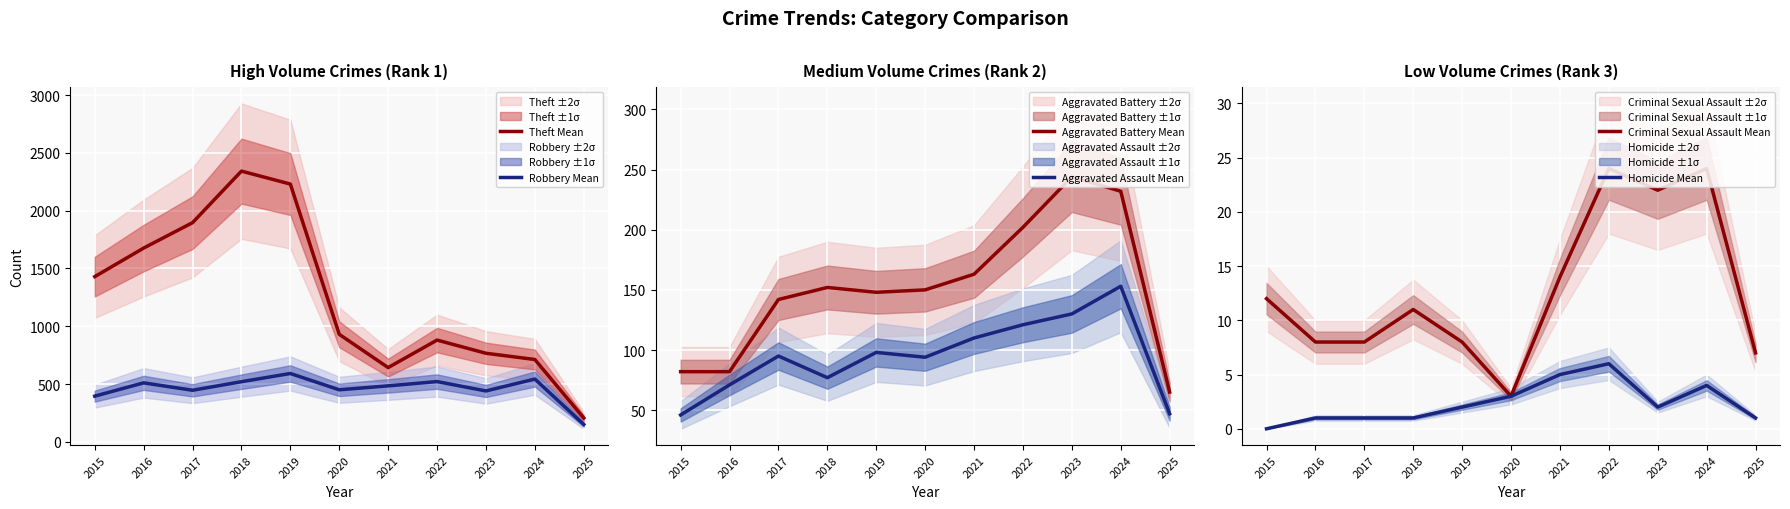

Reading left to right, transcribe all the data shown in this chart.

Theft Mean: 2015=1429	2016=1676	2017=1896	2018=2342	2019=2230	2020=930	2021=642	2022=880	2023=766	2024=712	2025=206
Robbery Mean: 2015=395	2016=510	2017=446	2018=520	2019=591	2020=450	2021=484	2022=521	2023=440	2024=543	2025=150
Aggravated Battery Mean: 2015=82	2016=82	2017=142	2018=152	2019=148	2020=150	2021=163	2022=202	2023=244	2024=232	2025=65
Aggravated Assault Mean: 2015=46	2016=71	2017=95	2018=77	2019=98	2020=94	2021=110	2022=121	2023=130	2024=153	2025=47
Criminal Sexual Assault Mean: 2015=12	2016=8	2017=8	2018=11	2019=8	2020=3	2021=14	2022=24	2023=22	2024=24	2025=7
Homicide Mean: 2015=0	2016=1	2017=1	2018=1	2019=2	2020=3	2021=5	2022=6	2023=2	2024=4	2025=1